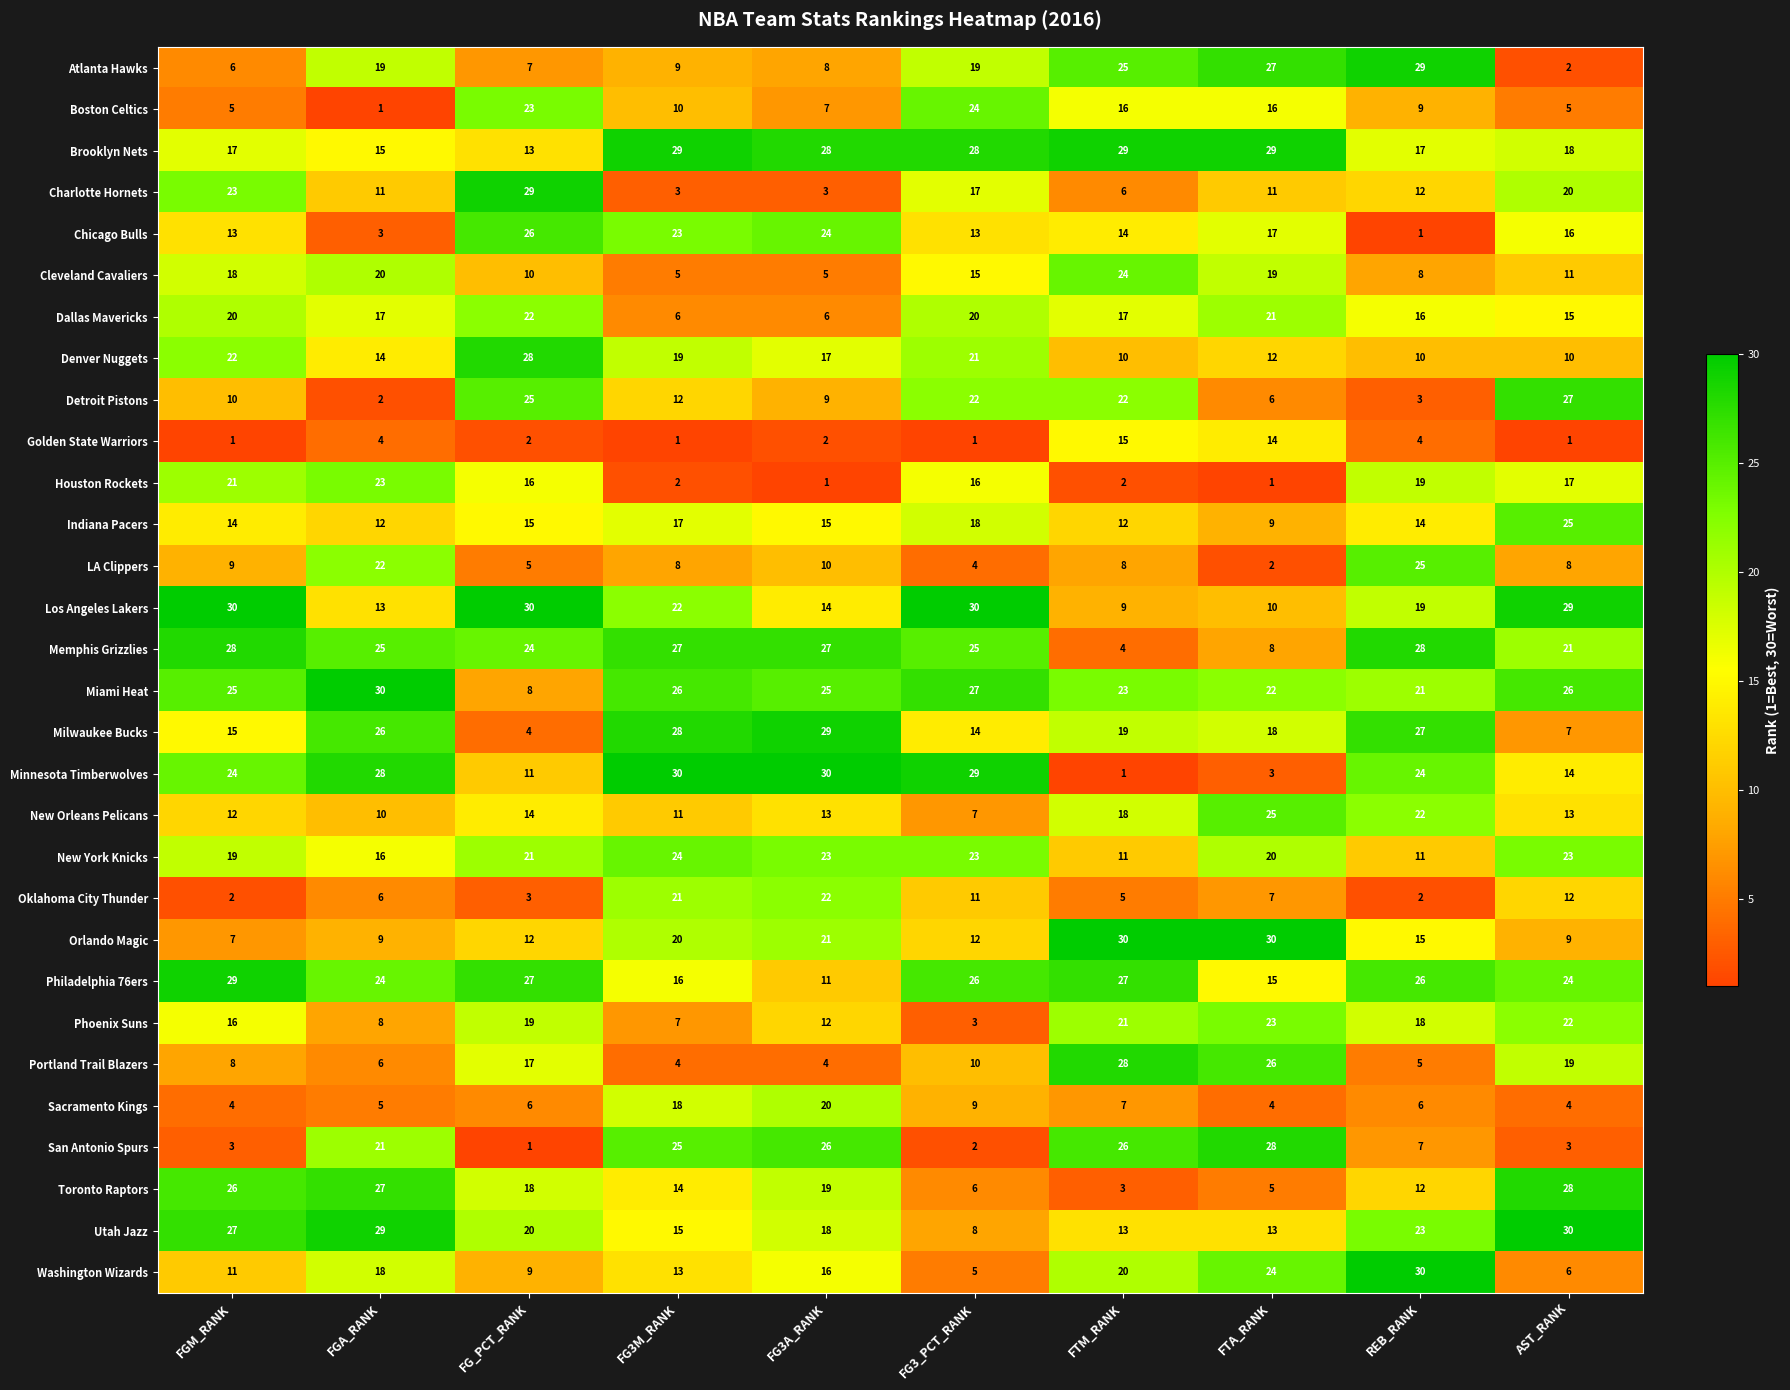

What value does the Indiana Pacers series have at FG_PCT_RANK, to the nearest 10?

20